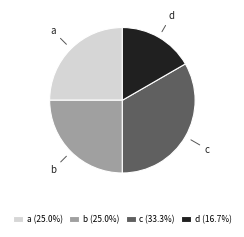

The c slice represents 39% of the pie. True or false?

False